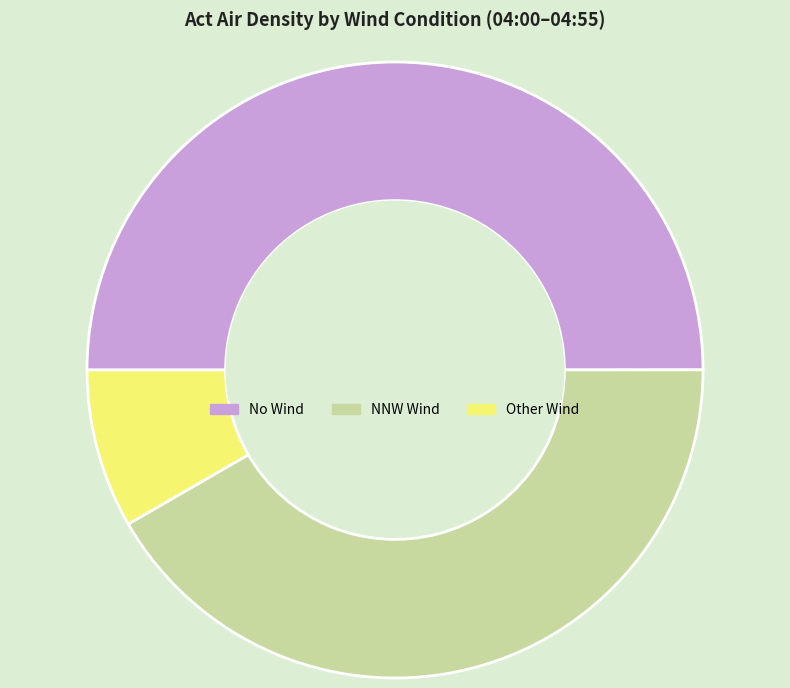

Do No Wind and Other Wind together represent more than half of the pie?

Yes